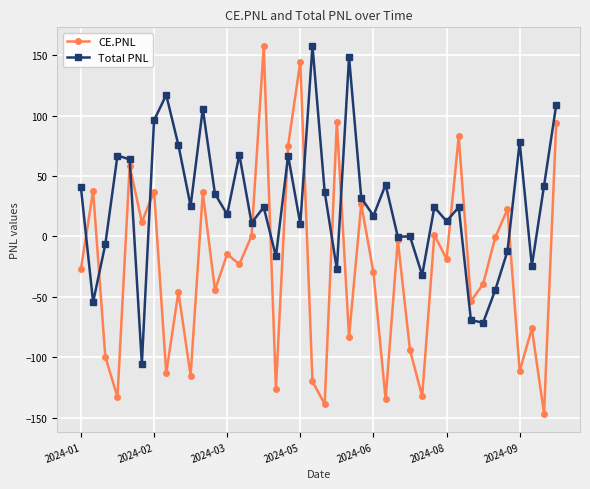

Which series has the widest spread of values?

CE.PNL